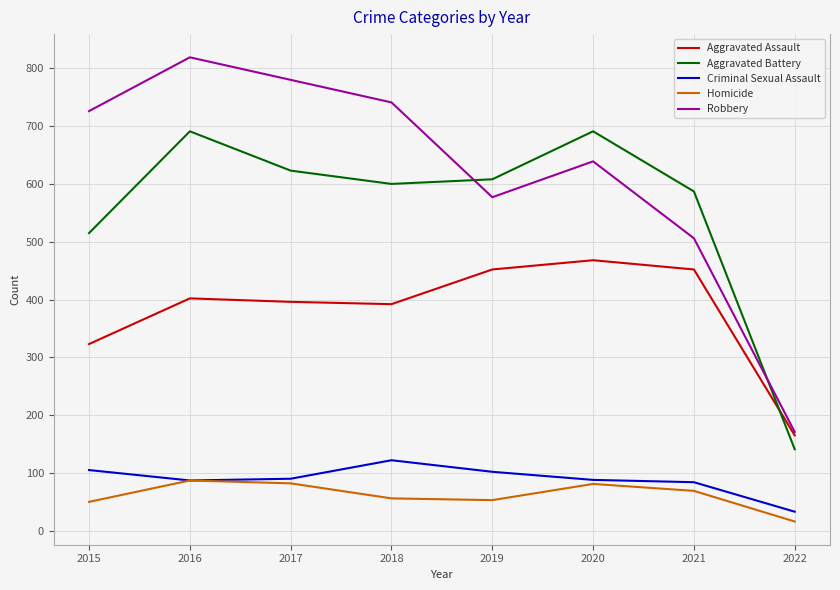

How many lines are shown in the chart?

5